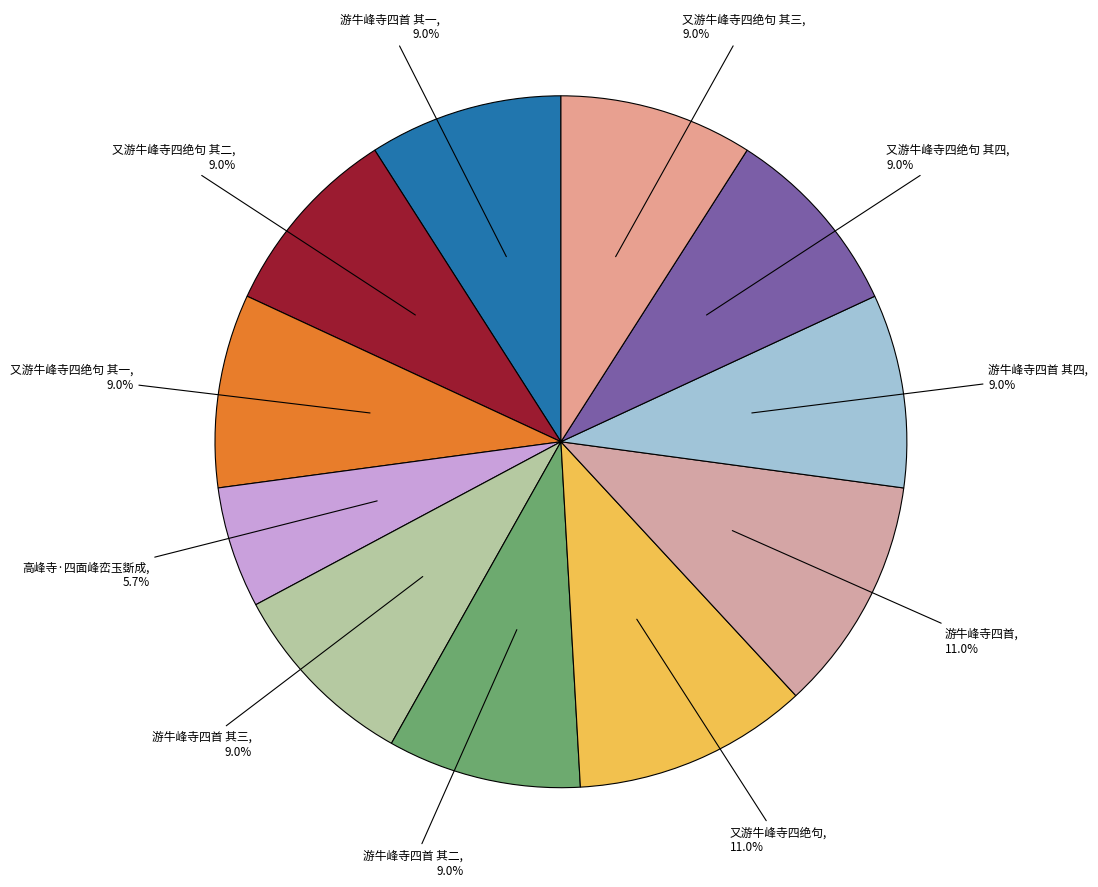

To the nearest percent, what is the difference between the 又游牛峰寺四绝句 and 游牛峰寺四首 其三 slice percentages?

2%